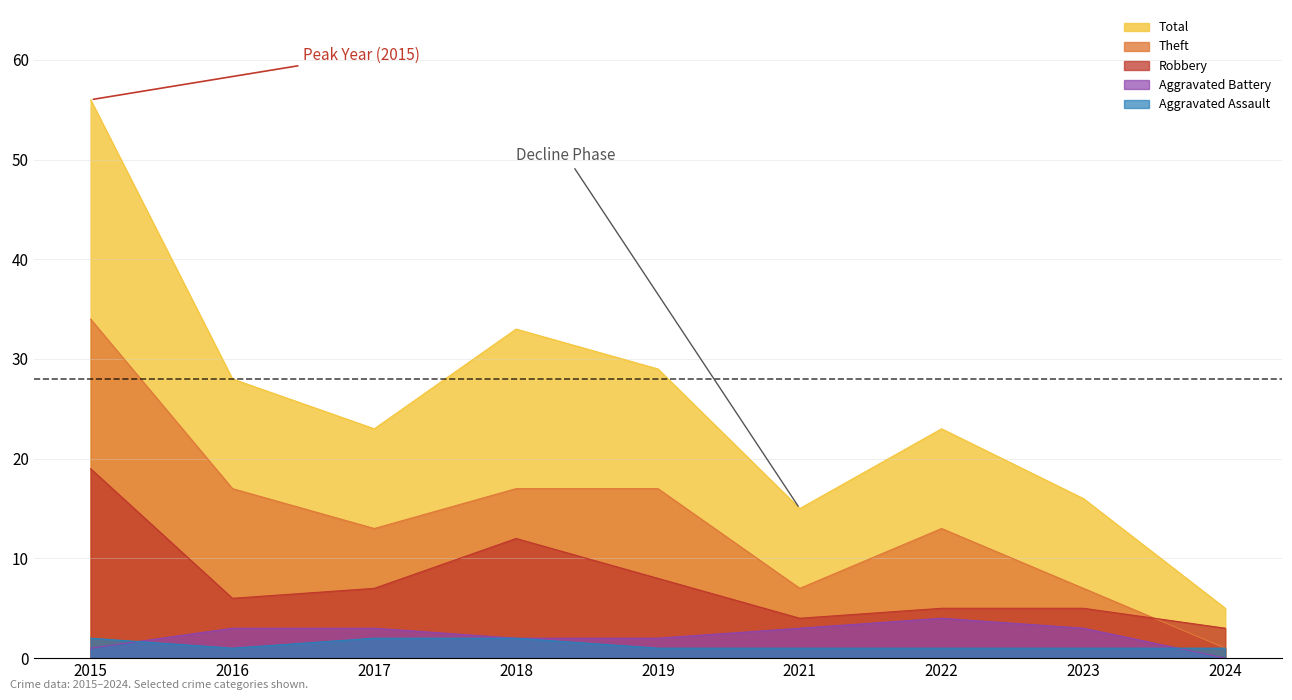

What is the minimum value for Theft?

1